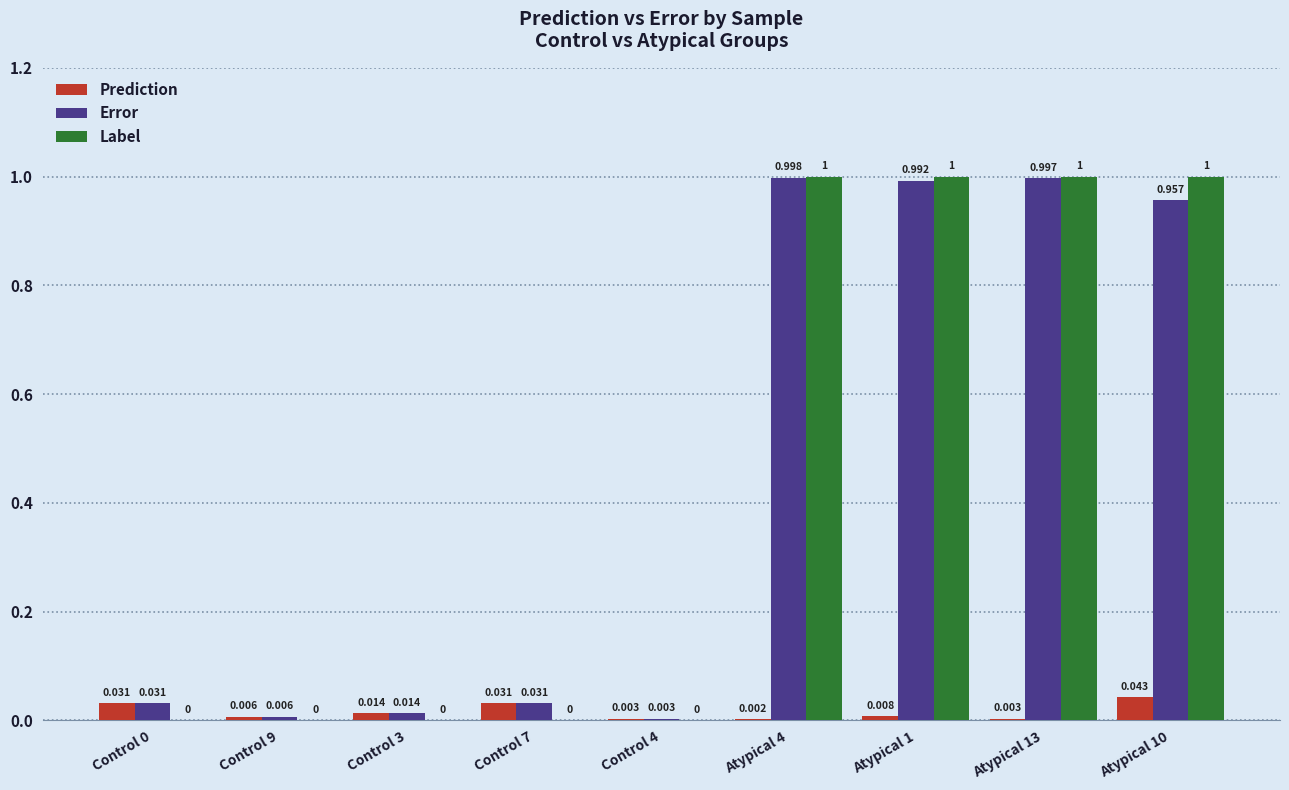

Is the value of Prediction at Control 9 greater than the value of Error at Atypical 13?

No